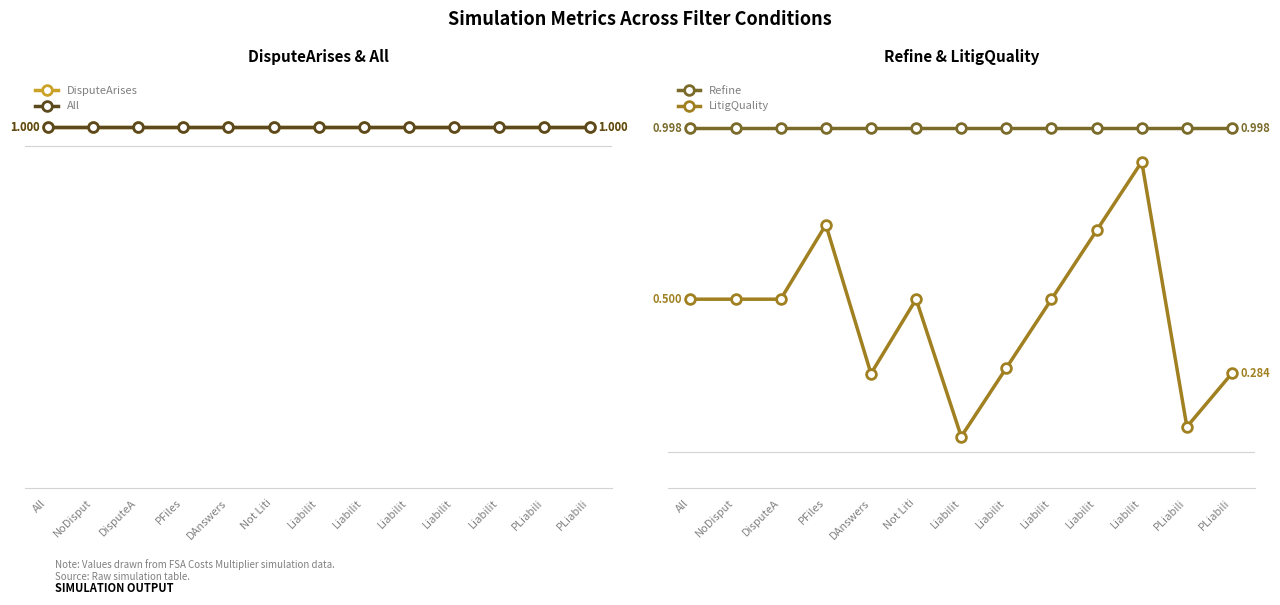

What is the spread (max minus min) of values at NoDisput?

0.5